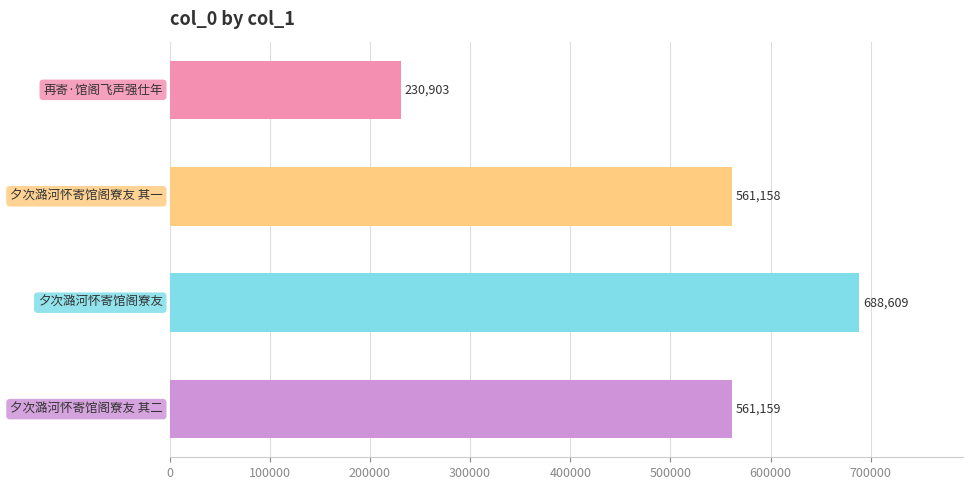

What is the difference between the second highest and minimum values?

330256